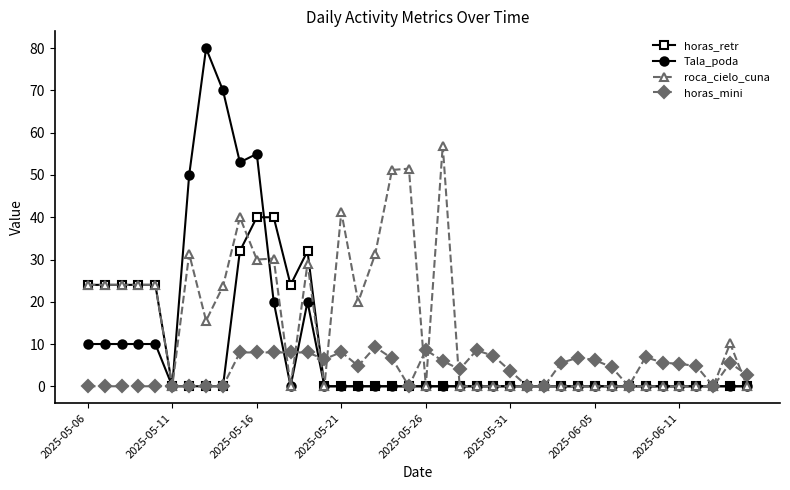

List the series in order of their peak value, lowest first.

horas_mini, horas_retr, roca_cielo_cuna, Tala_poda